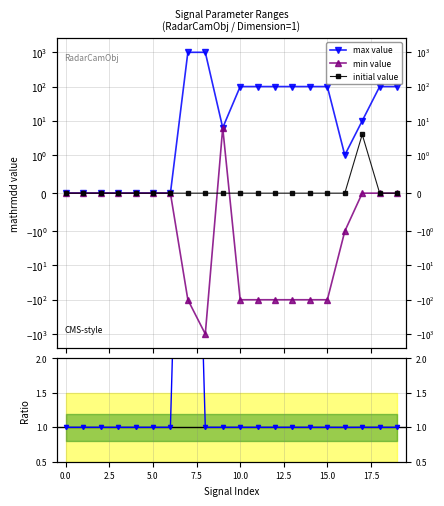

The initial value series shows -2.0 at 0.0. True or false?

False